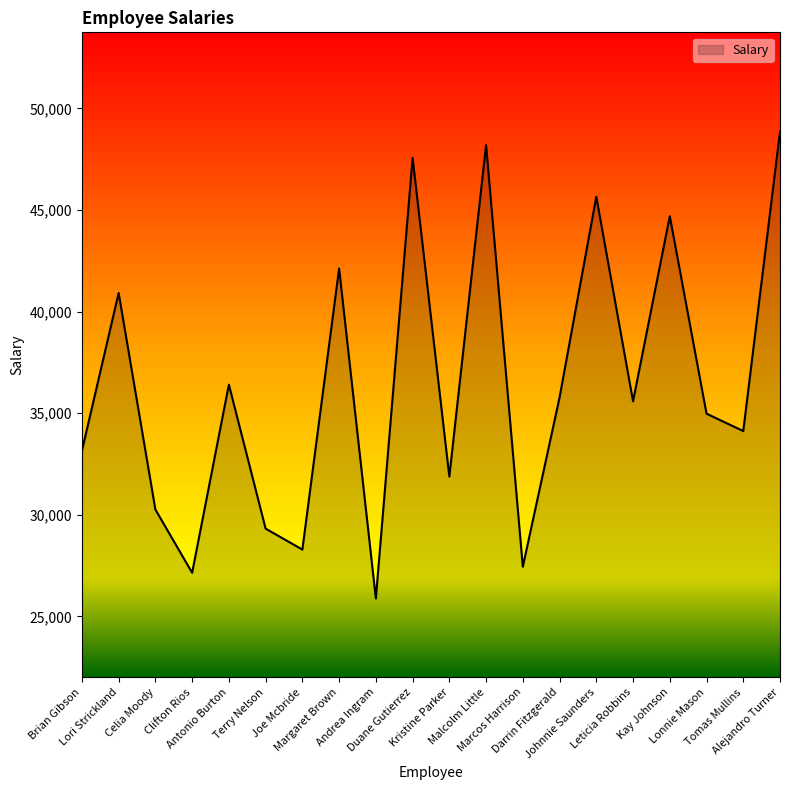

What is the change in value from Terry Nelson to Leticia Robbins?

+6268